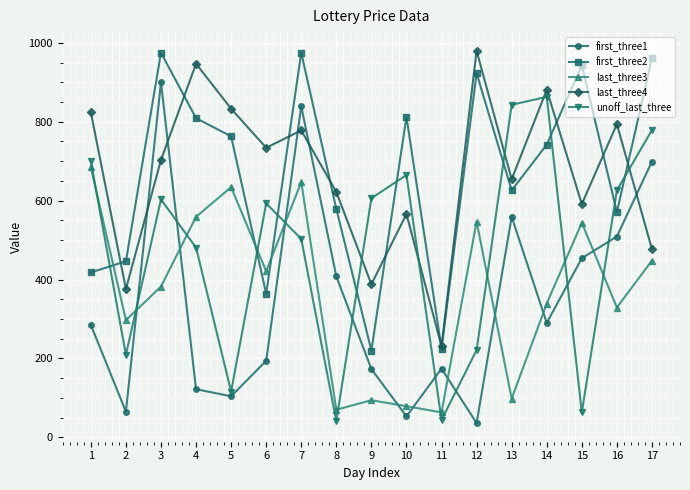

Rank the series at 7 from lowest to highest value.

unoff_last_three, last_three3, last_three4, first_three1, first_three2